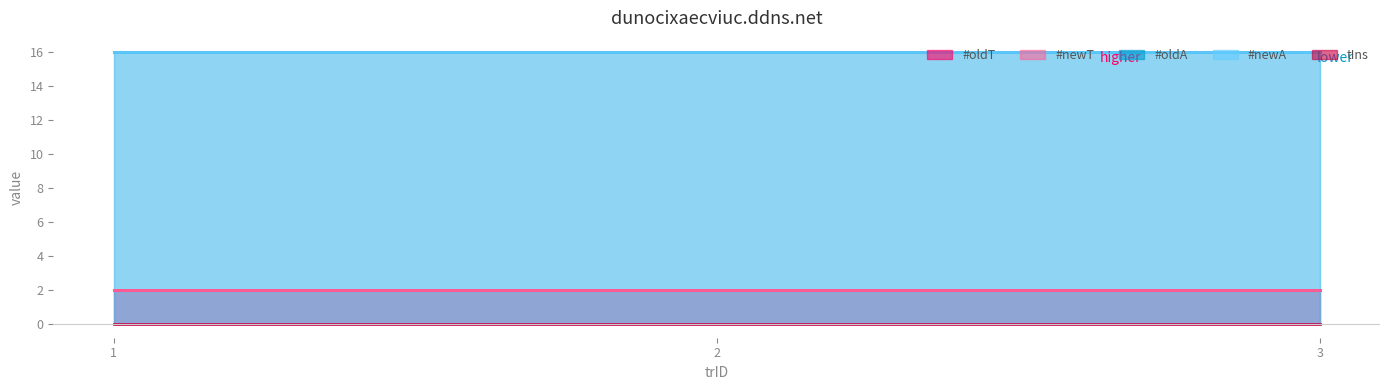

The value of #oldA at 3 is 4. True or false?

False